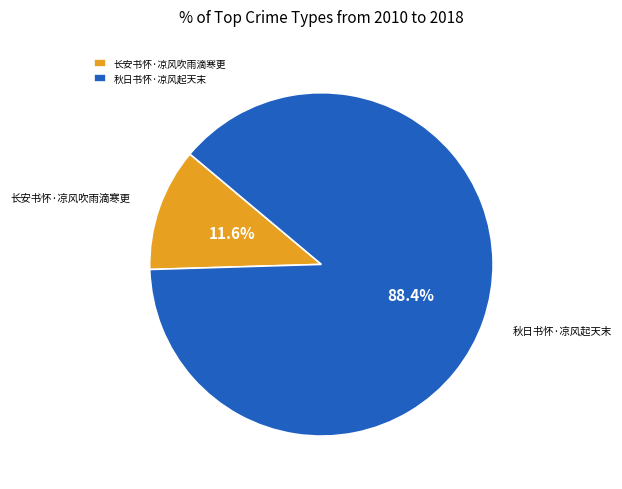

What percentage is the 秋日书怀·凉风起天末 slice, to the nearest percent?

88%